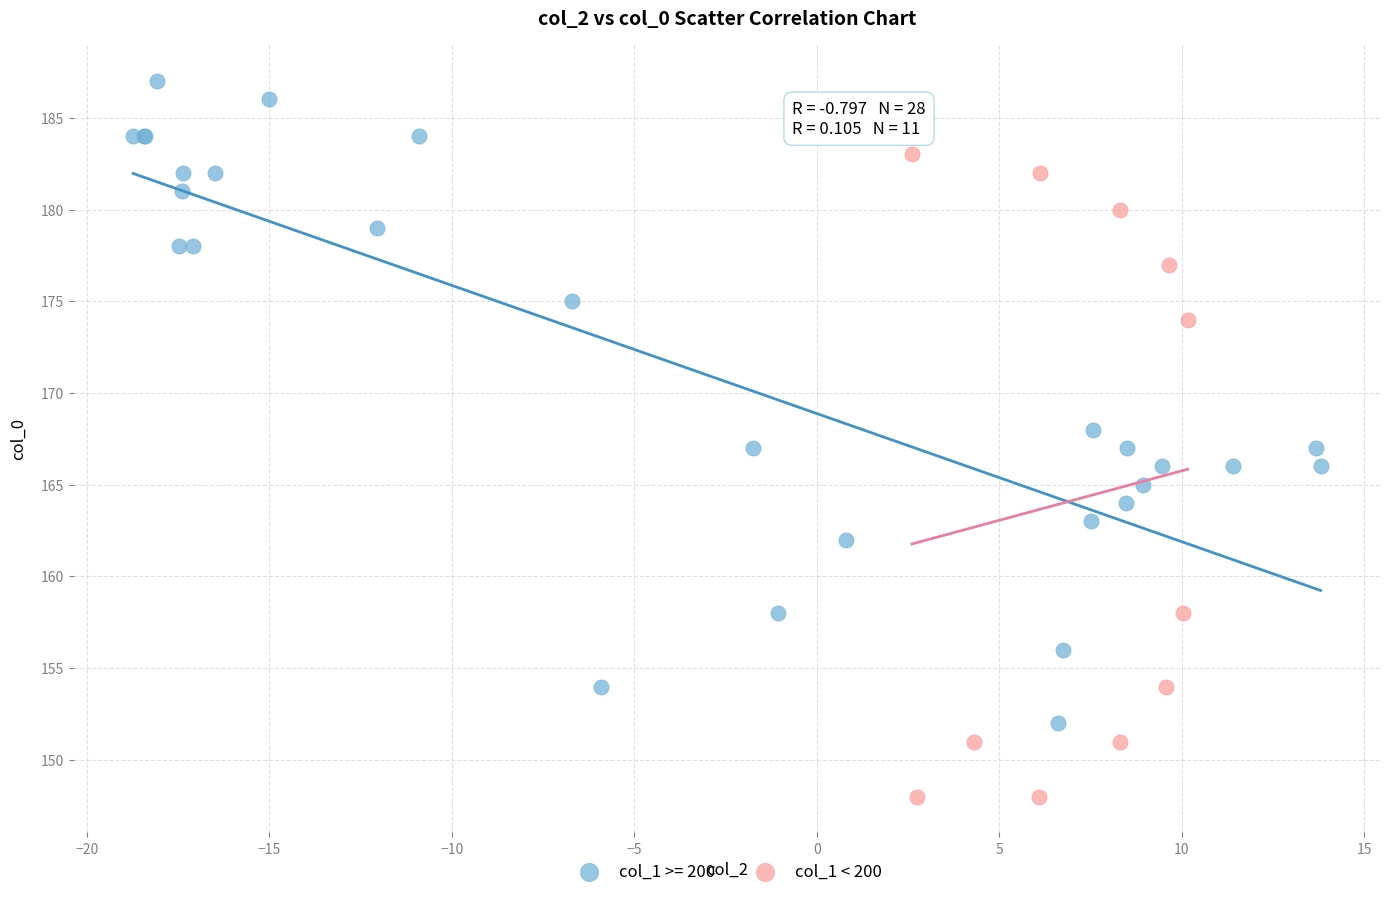

Which series contains the lowest Y value?

col_1 < 200